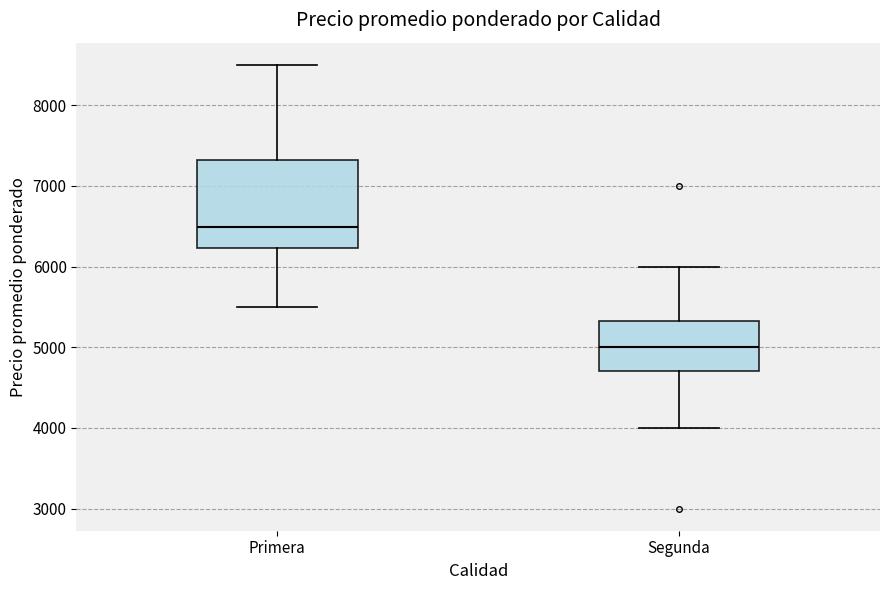

Reading left to right, transcribe this box plot: for each box, give where its median line is, the range the box spans, and where its two whiskers end, as read against the y-axis. The values are not printed on the chart, so give them approximately, as read against the axis.

Primera: median 6500, box 6200 to 7300, whiskers 5500 to 8500
Segunda: median 5000, box 4700 to 5300, whiskers 4000 to 6000